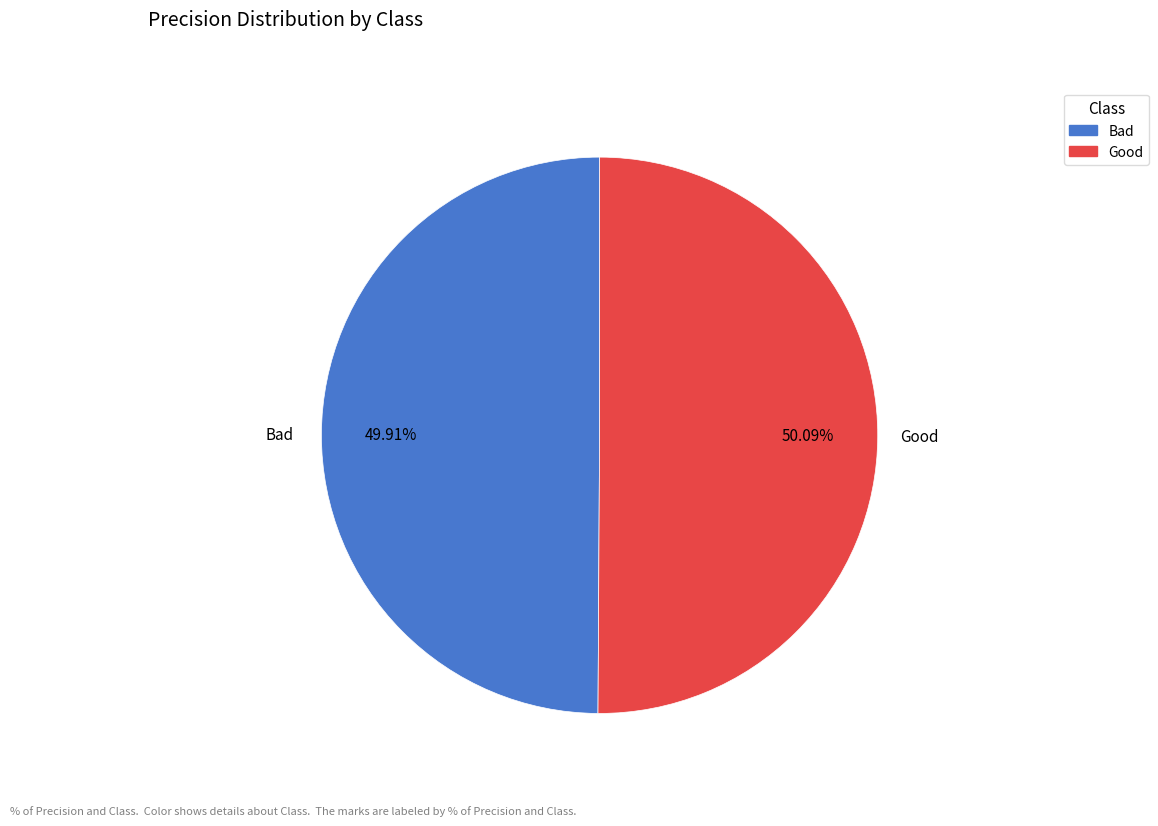

Is there any slice that represents more than half of the pie?

Yes